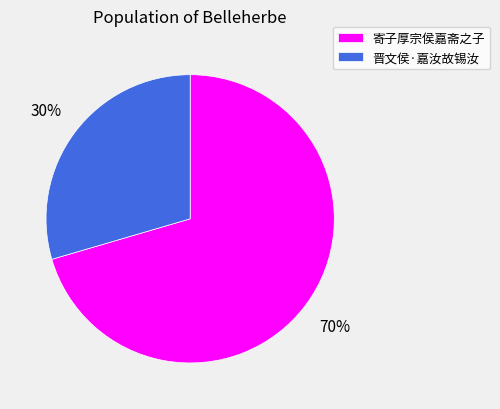

What percentage is the 寄子厚宗侯嘉斋之子 slice, to the nearest percent?

70%